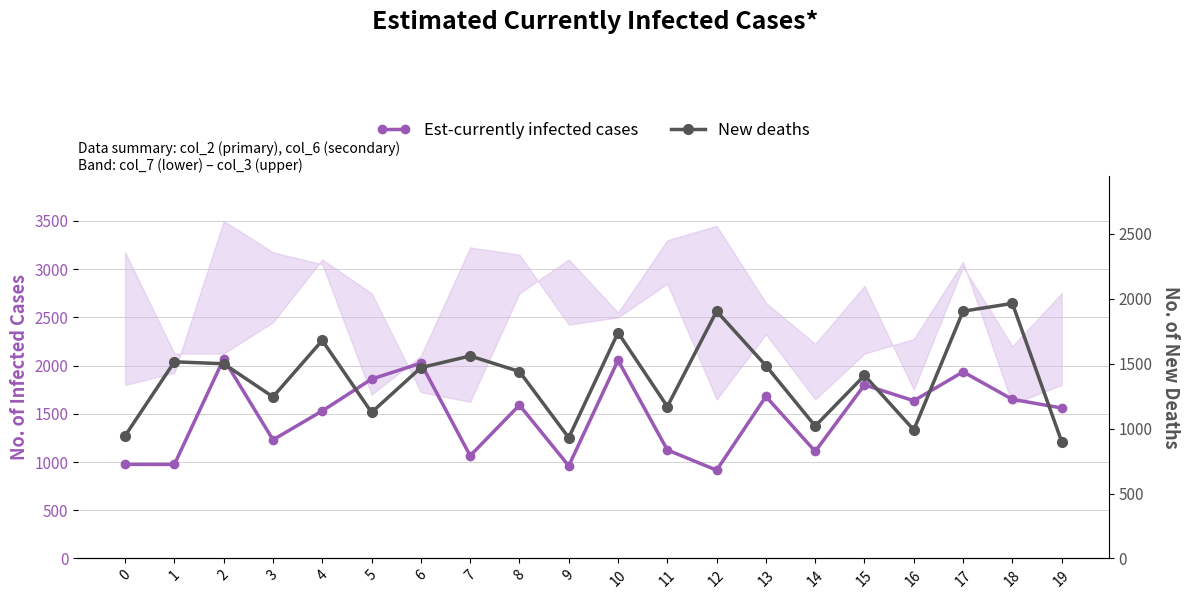

Which series has the largest total across all categories?

Est-currently infected cases